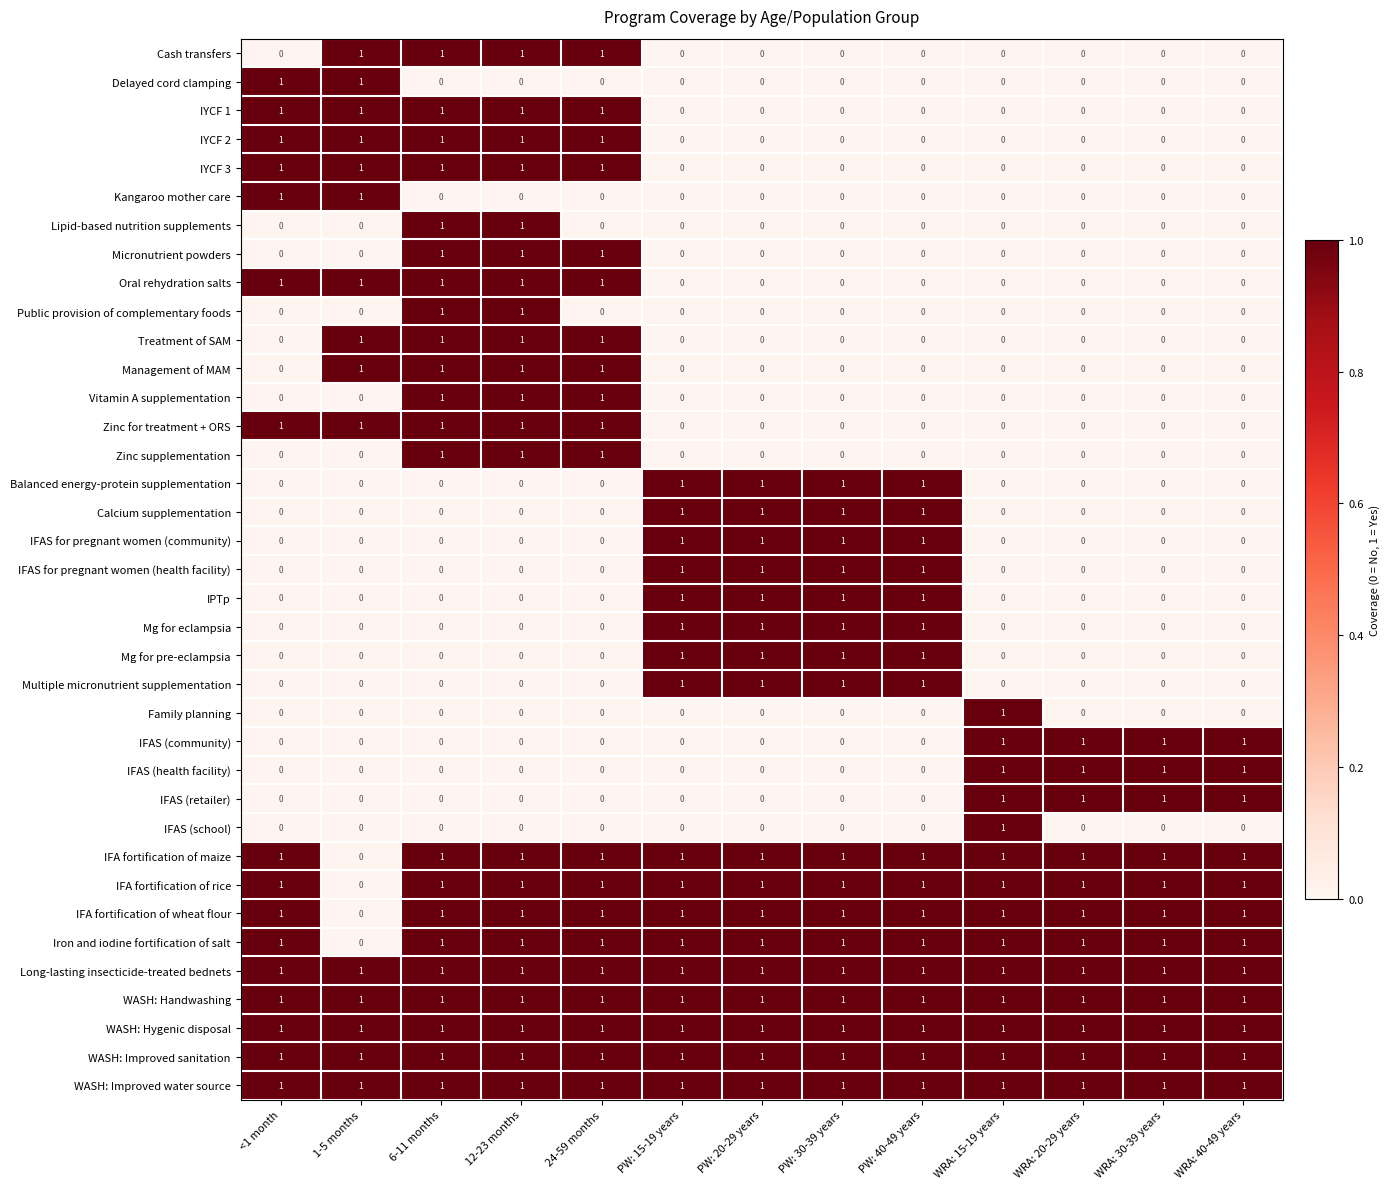

Count the Lipid-based nutrition supplements values in the range 0 to 1.

13